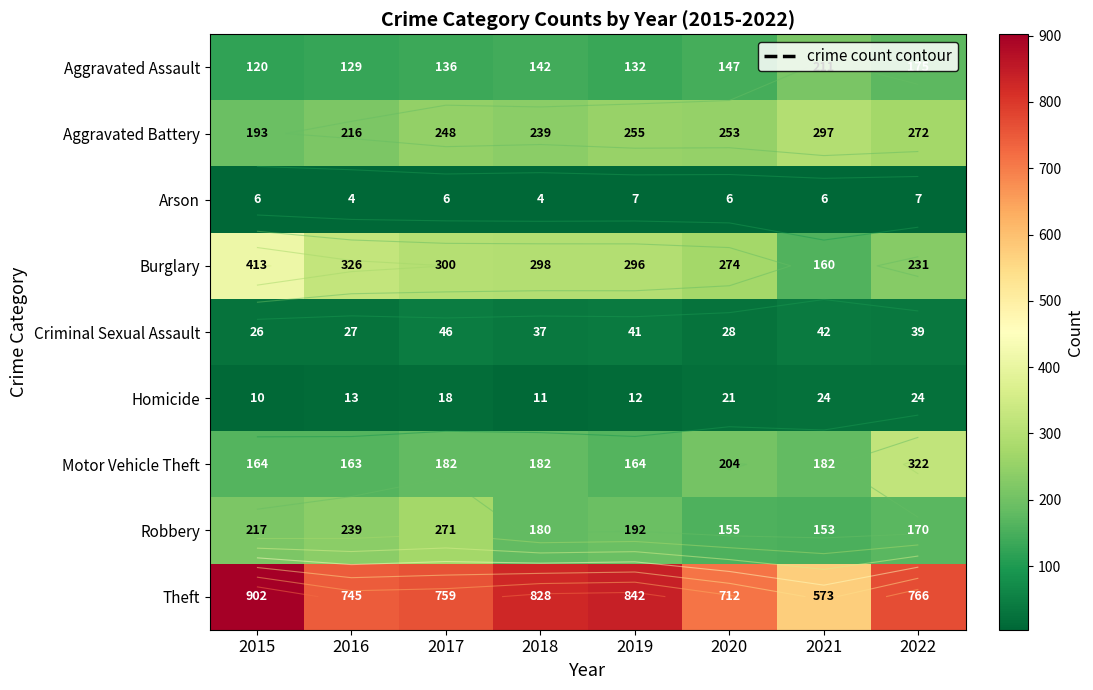

Which has a higher value, 2018 or 2016?

2018